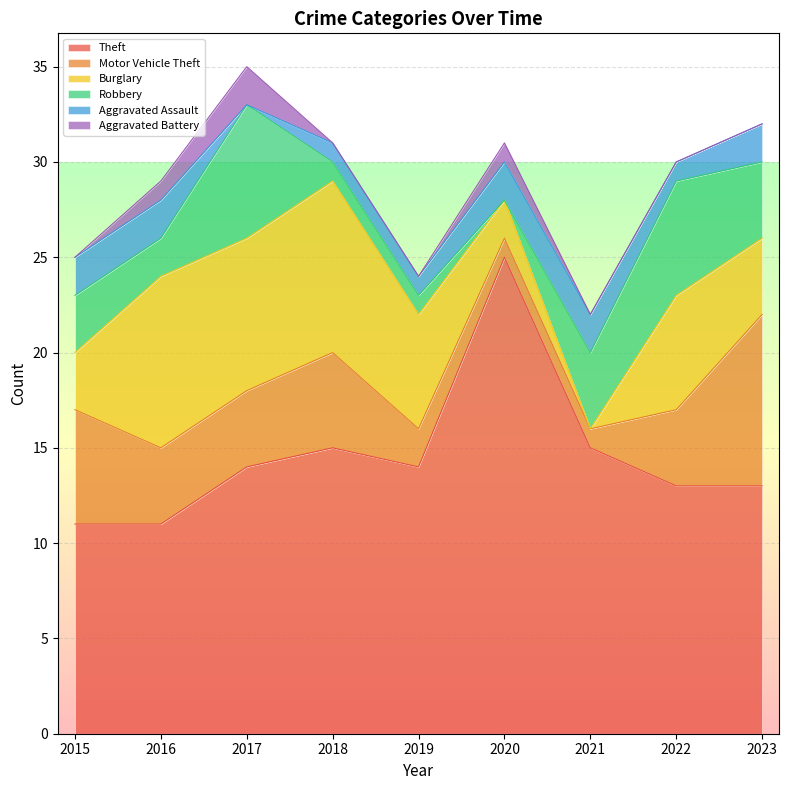

What is the highest value of the Theft series?

25